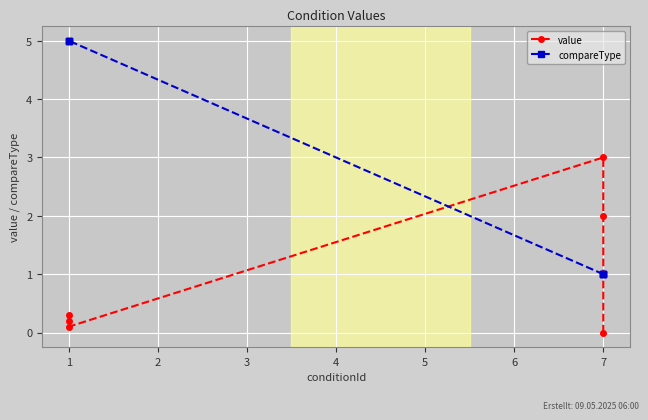

Where is the first local maximum for value?

7